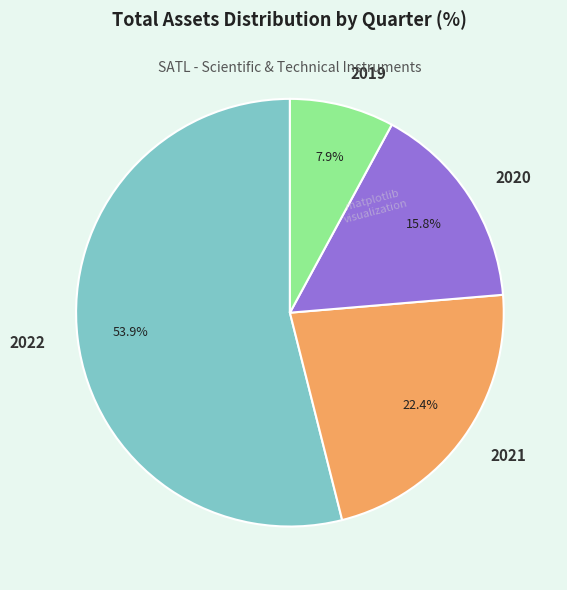

Which slice represents more than half of the pie?

2022